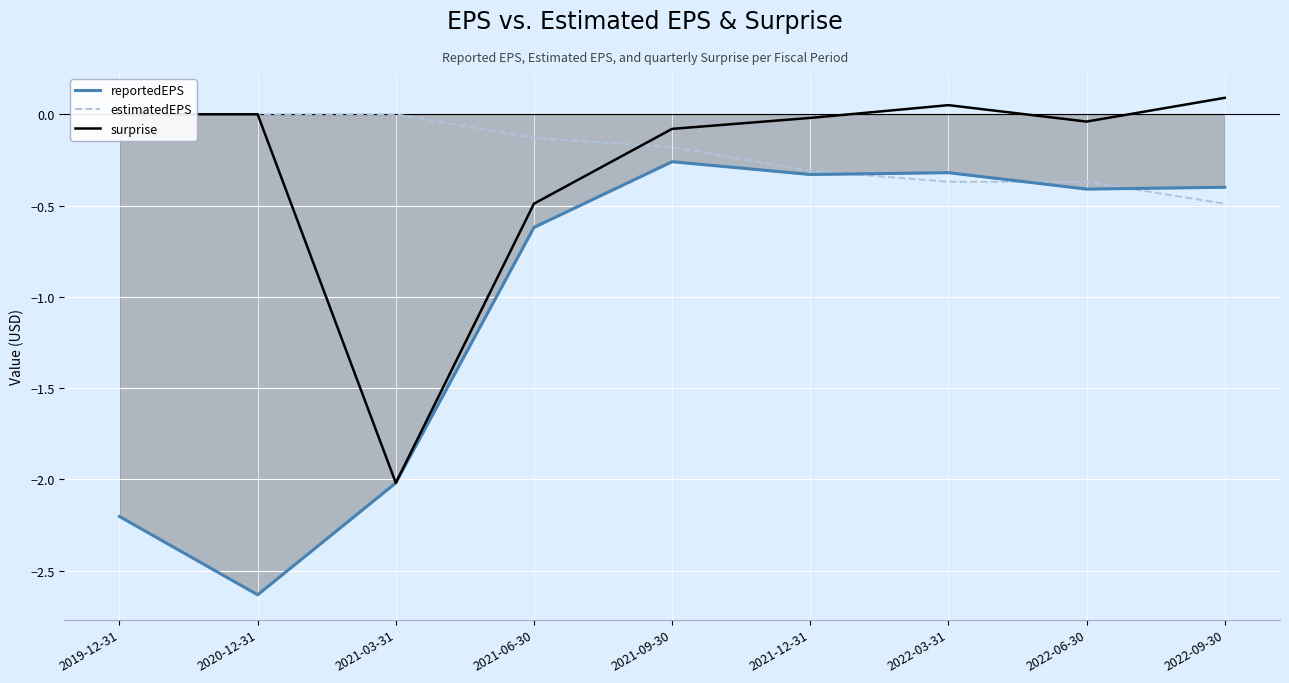

What value does the reportedEPS series have at 2022-03-31?

-0.3